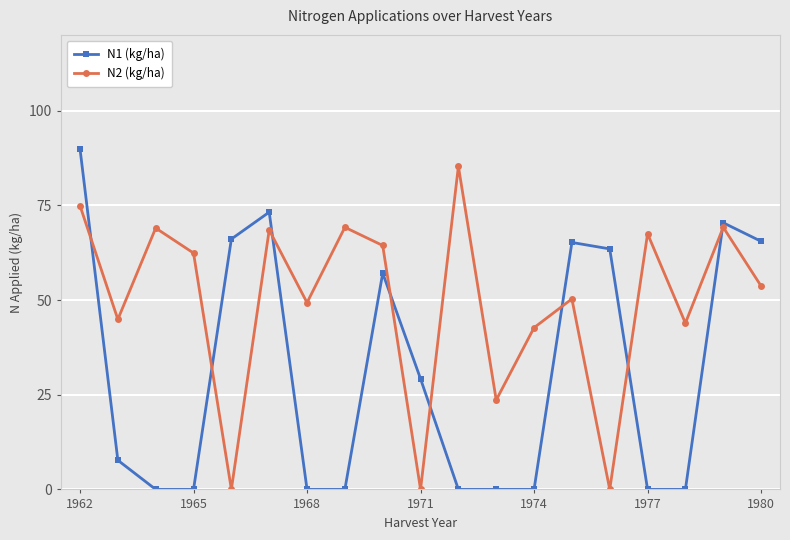

True or false: N1 (kg/ha) has more than 0 points higher than both neighbors.

True